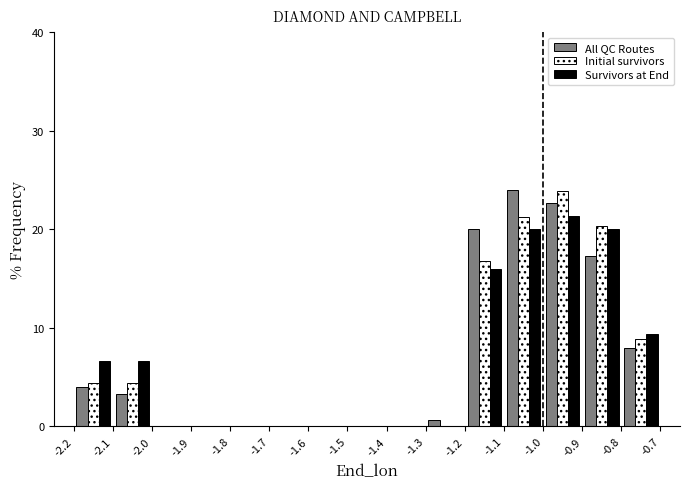

Reading left to right, transcribe this chart: for each range on the x-axis, give the height of each series' bar. The values are not printed on the chart, so give them approximately, as read against the axis.

-2.2 to -2.1: All QC Routes=4	Initial survivors=4	Survivors at End=7
-2.1 to -2.0: All QC Routes=3	Initial survivors=4	Survivors at End=7
-2.0 to -1.9: All QC Routes=0	Initial survivors=0	Survivors at End=0
-1.9 to -1.8: All QC Routes=0	Initial survivors=0	Survivors at End=0
-1.8 to -1.7: All QC Routes=0	Initial survivors=0	Survivors at End=0
-1.7 to -1.6: All QC Routes=0	Initial survivors=0	Survivors at End=0
-1.6 to -1.5: All QC Routes=0	Initial survivors=0	Survivors at End=0
-1.5 to -1.4: All QC Routes=0	Initial survivors=0	Survivors at End=0
-1.4 to -1.3: All QC Routes=0	Initial survivors=0	Survivors at End=0
-1.3 to -1.2: All QC Routes=under 1	Initial survivors=0	Survivors at End=0
-1.2 to -1.1: All QC Routes=20	Initial survivors=17	Survivors at End=16
-1.1 to -1.0: All QC Routes=24	Initial survivors=21	Survivors at End=20
-1.0 to -0.9: All QC Routes=23	Initial survivors=24	Survivors at End=21
-0.9 to -0.8: All QC Routes=17	Initial survivors=20	Survivors at End=20
-0.8 to -0.7: All QC Routes=8	Initial survivors=9	Survivors at End=9